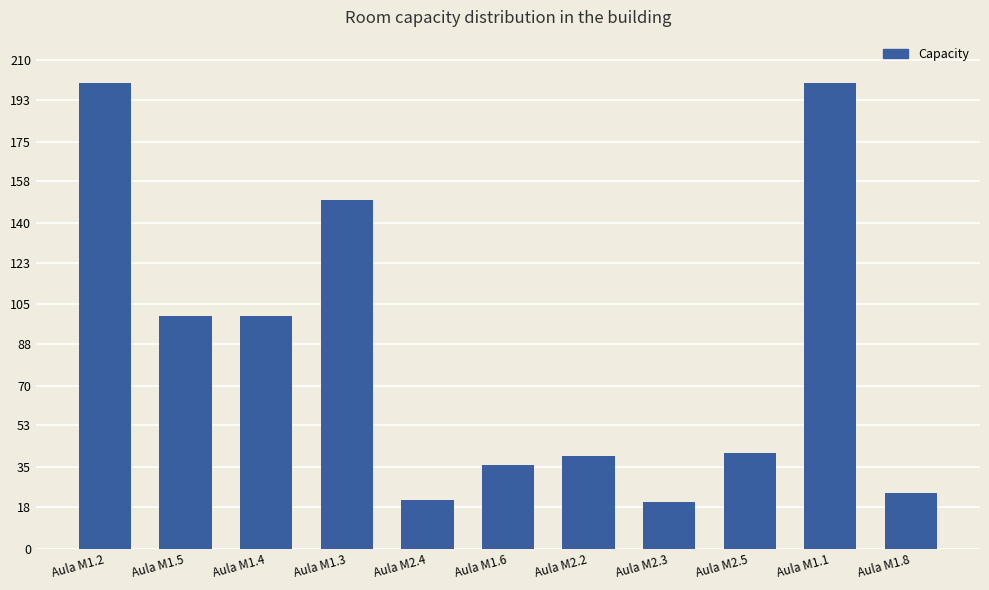

What is the label of the 1st bar from the right?

Aula M1.8